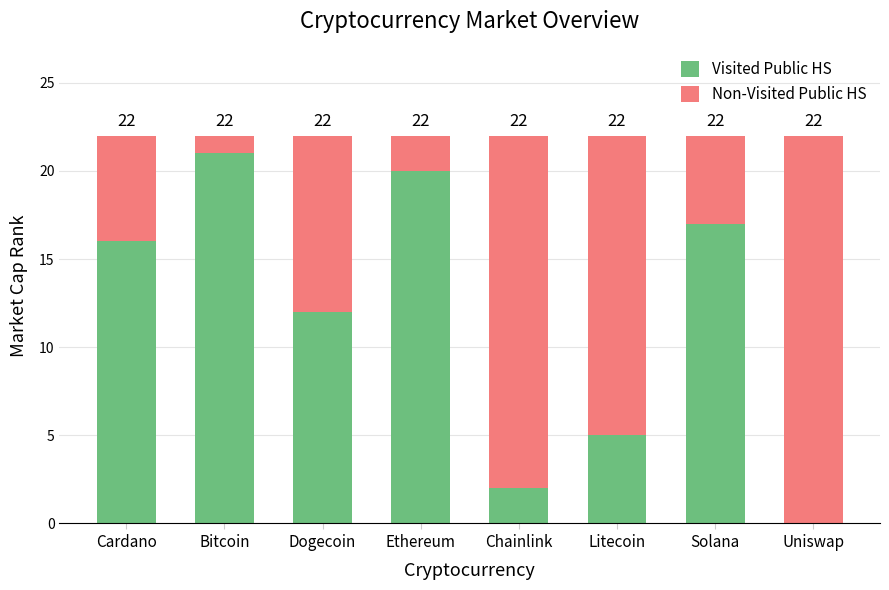

What is the total value across all series at Cardano?

22